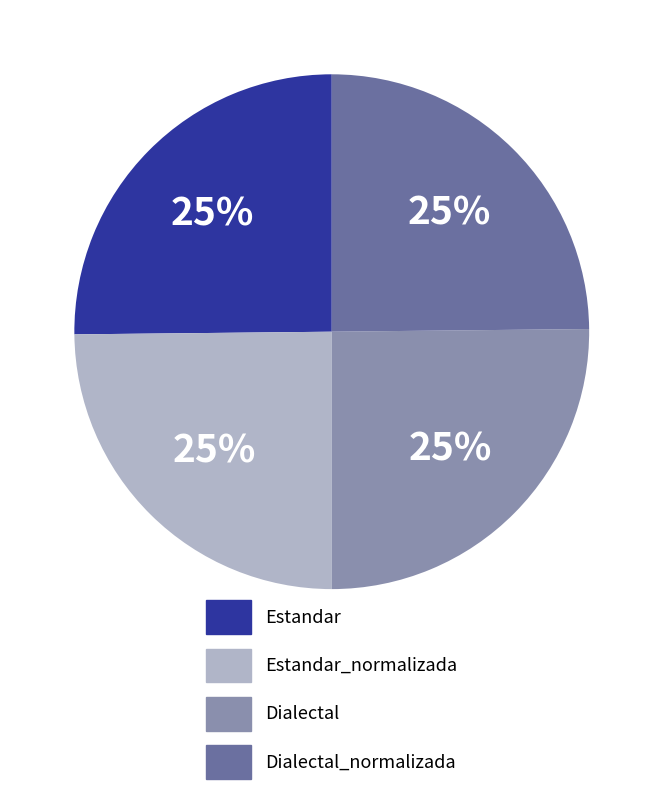

To the nearest percent, what is the average slice percentage?

25%